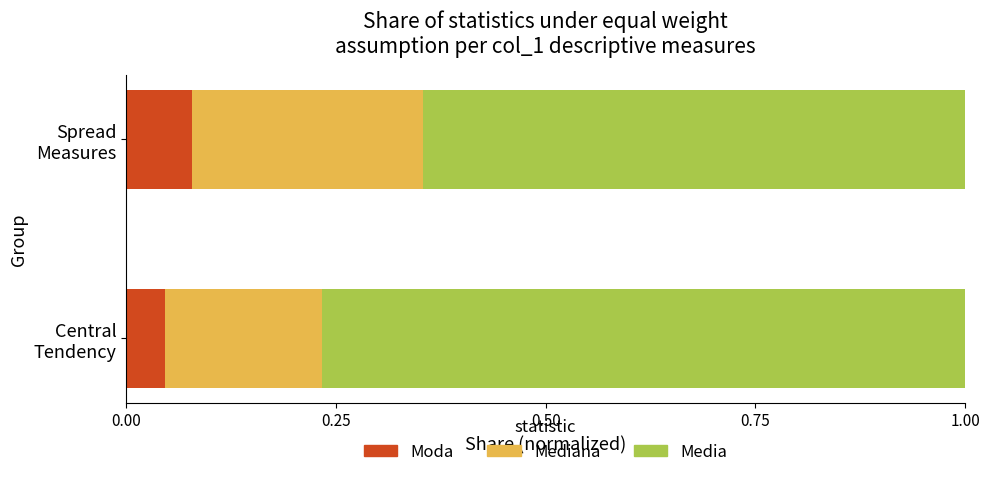

What are all the series names shown in the legend?

Moda, Mediana, Media